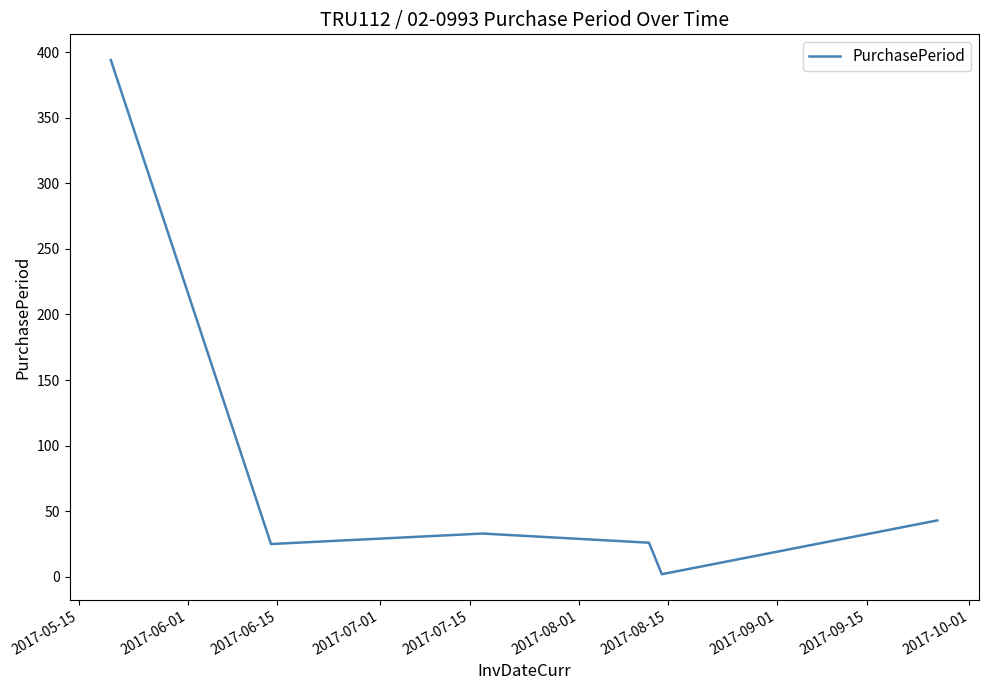

True or false: the data has more than 1 interior local peaks.

False